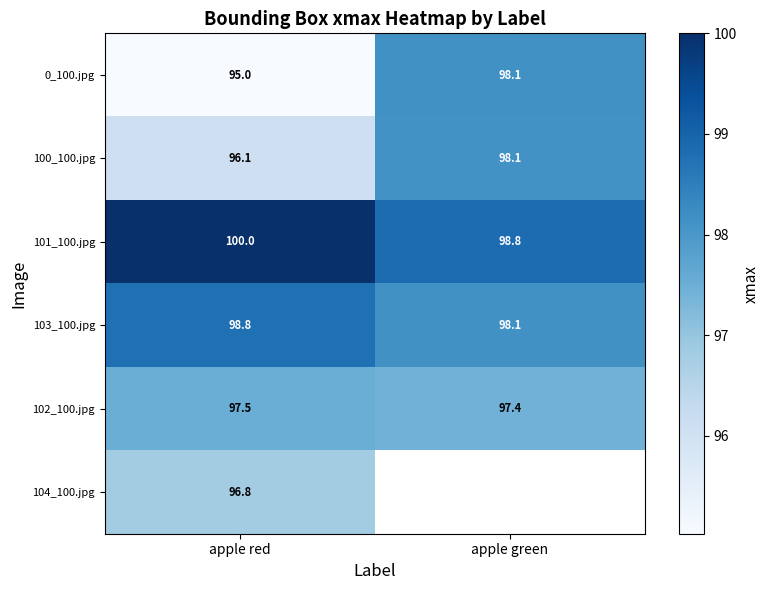

Rank the categories by 100_100.jpg value from lowest to highest.

apple red, apple green